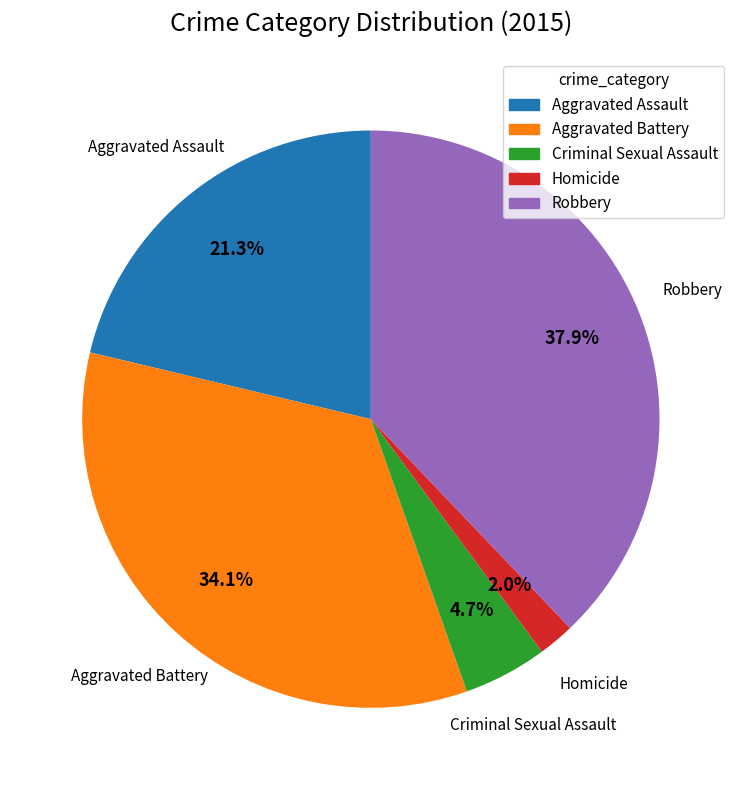

To the nearest percent, what percentage of the pie is Criminal Sexual Assault?

5%